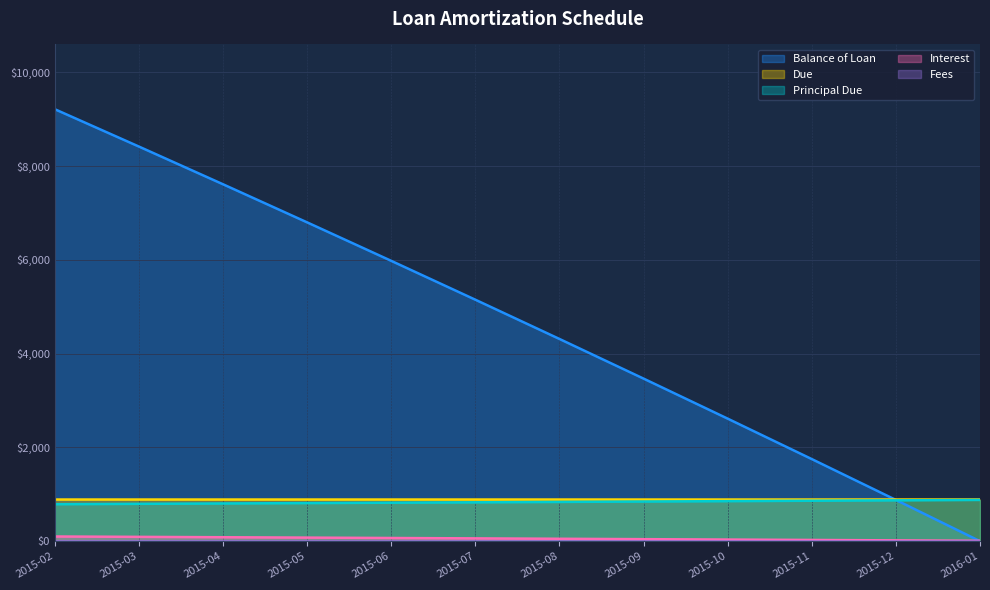

What is the value of the Due point at the 7th from the left?

888.5